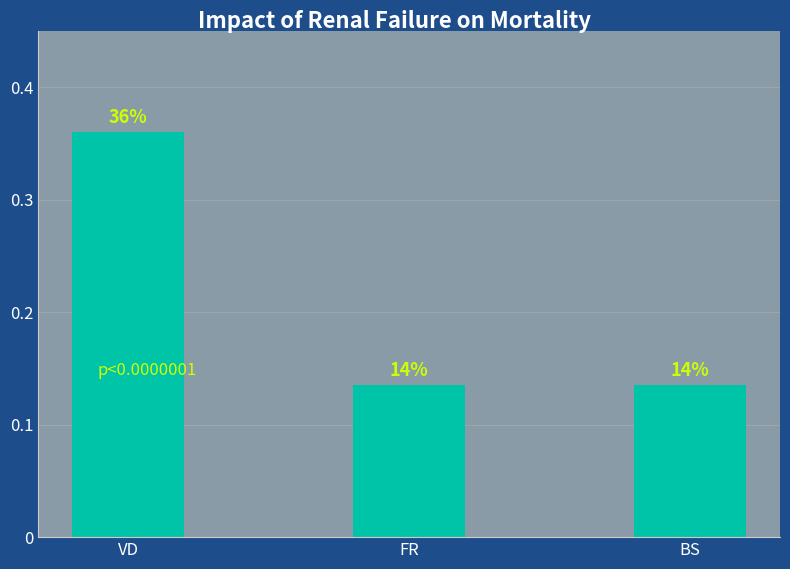

Are the bars horizontal?

No